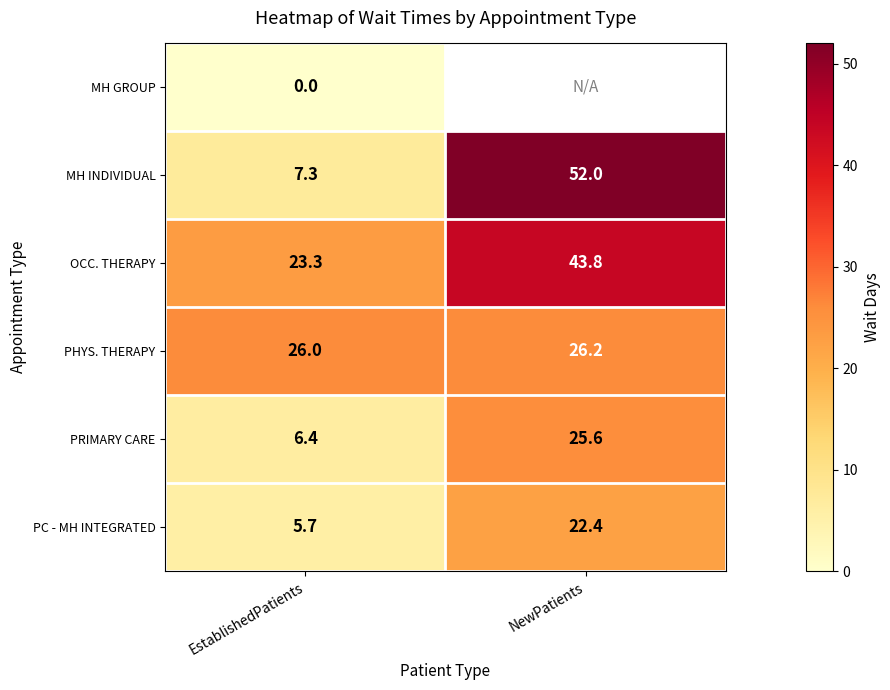

What is the average value of the PRIMARY CARE series?

16.0